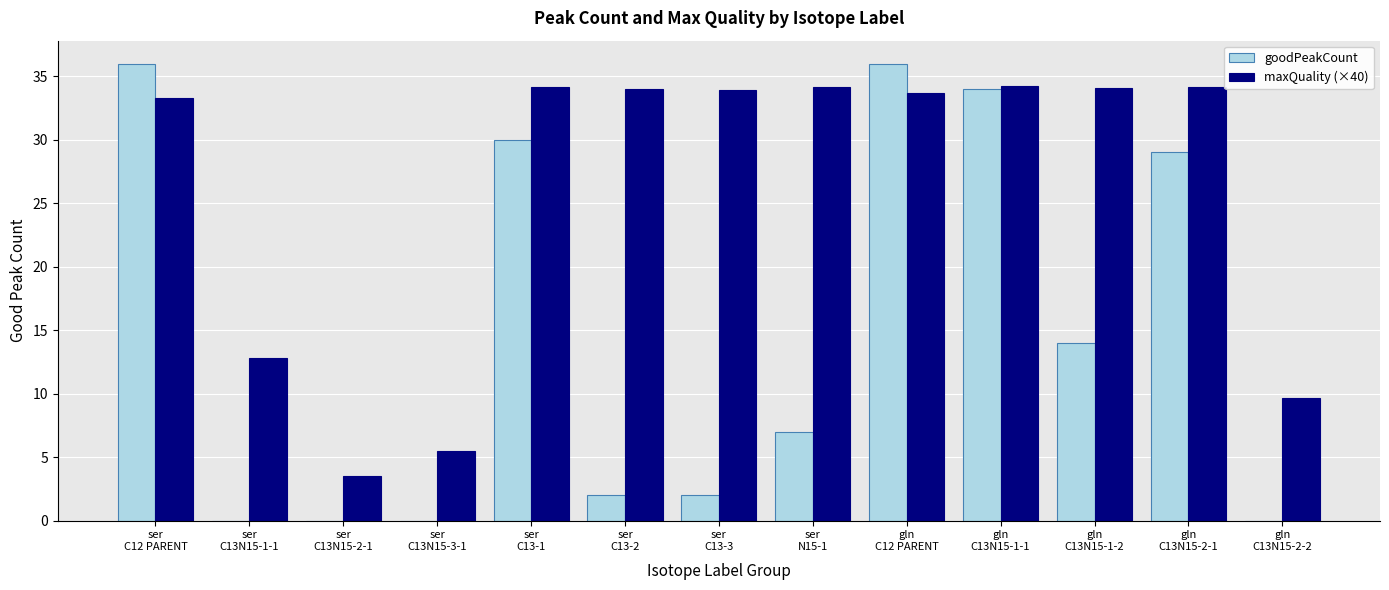

What is the sum of all maxQuality (×40) values?

337.0